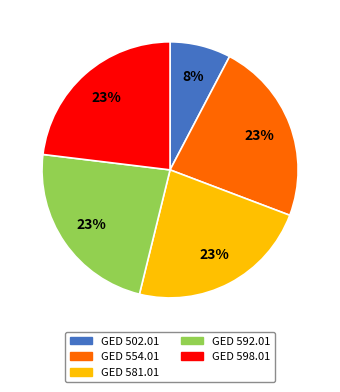

To the nearest percent, what is the average slice percentage?

20%